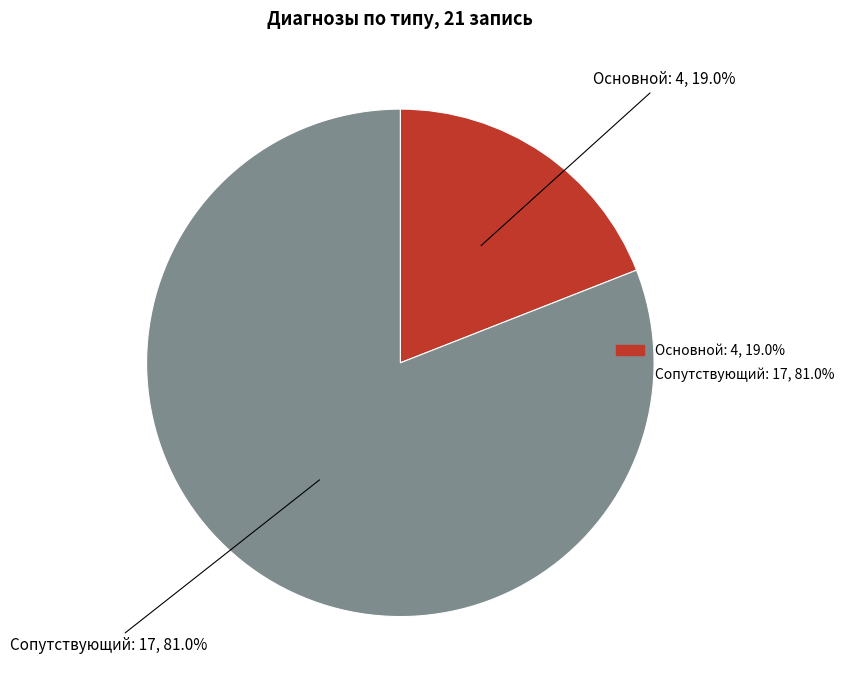

What is the largest slice in the pie chart?

Сопутствующий